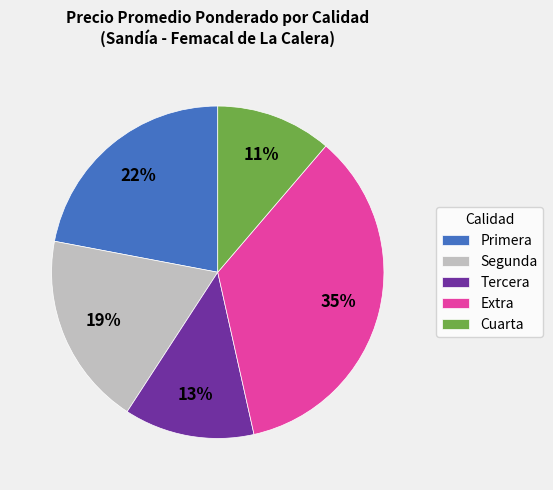

How many slices are in this pie chart?

5